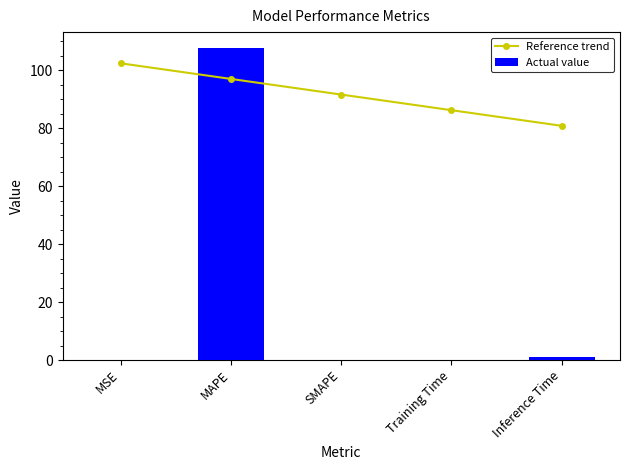

What is the difference between the Reference trend values at SMAPE and MAPE?

5.4